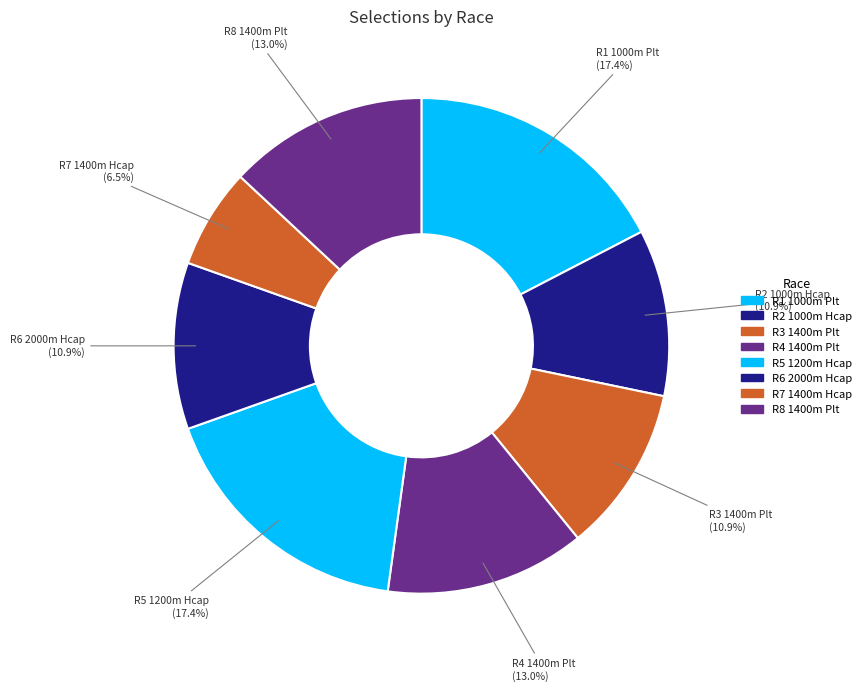

Does any single category account for the majority?

No